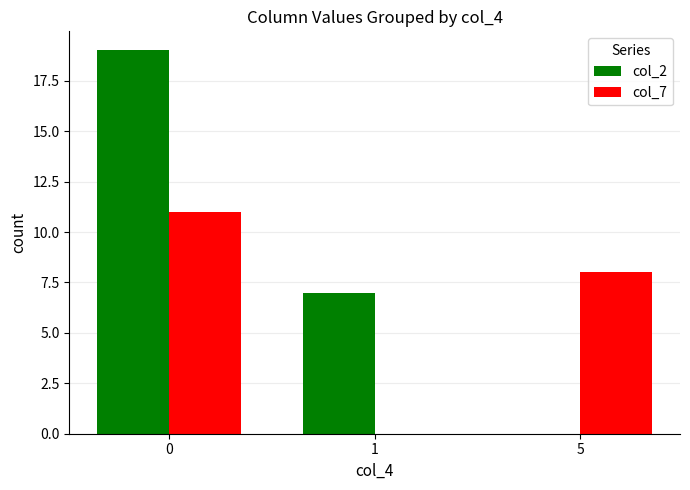

Reading left to right, what are all the values shown in this chart?

col_2: 19	7	0
col_7: 11	0	8